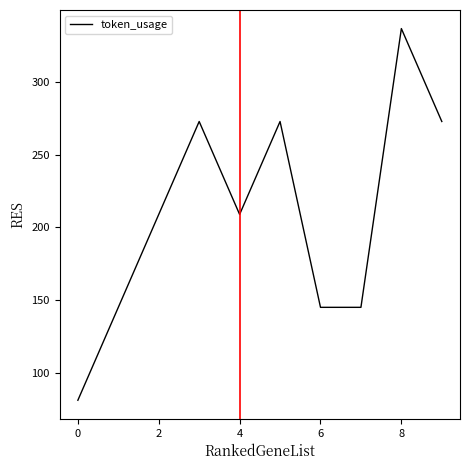

What is the minimum value shown in the chart?

81